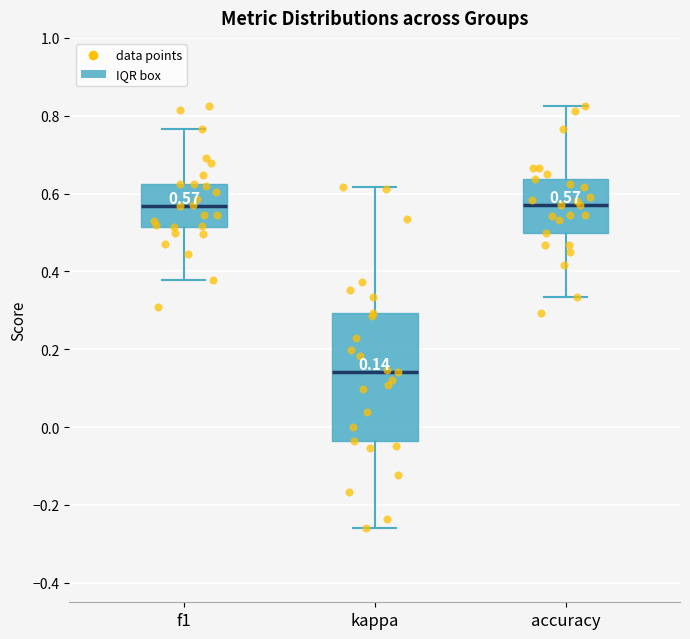

Comparing the boxes themselves (not the whiskers), which one is the tallest?

kappa